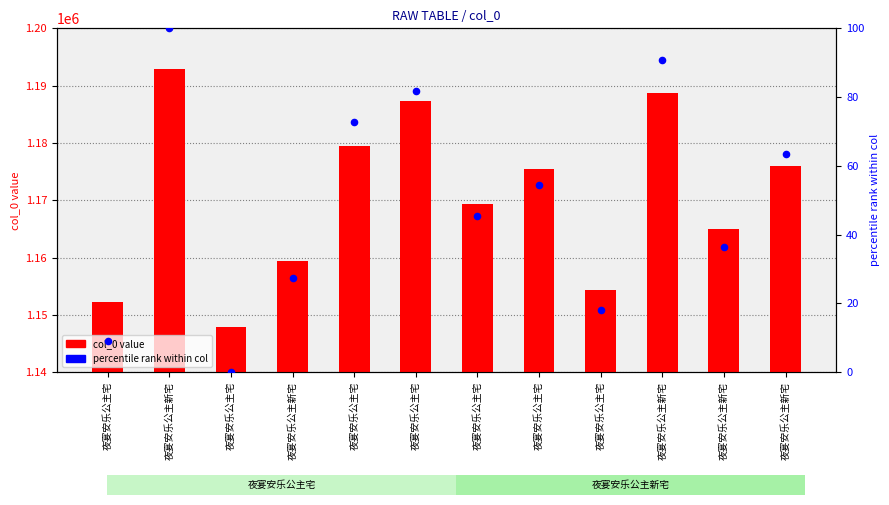

At which category is the sum across all series the highest?

夜宴安乐公主新宅